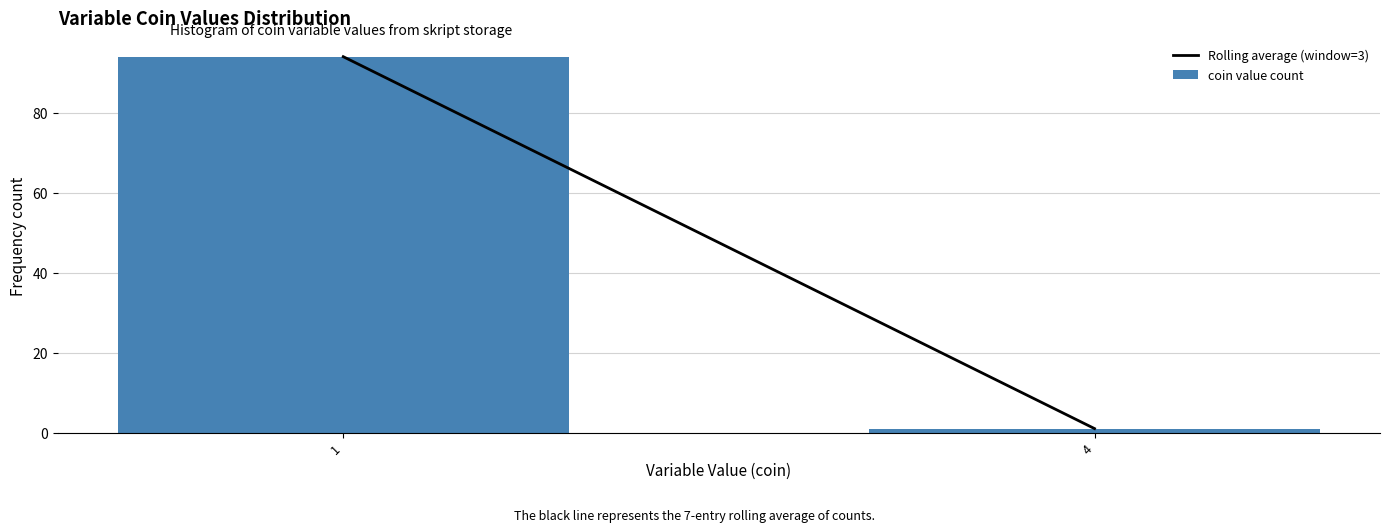

Reading left to right, what are all the values shown in this chart?

94	1